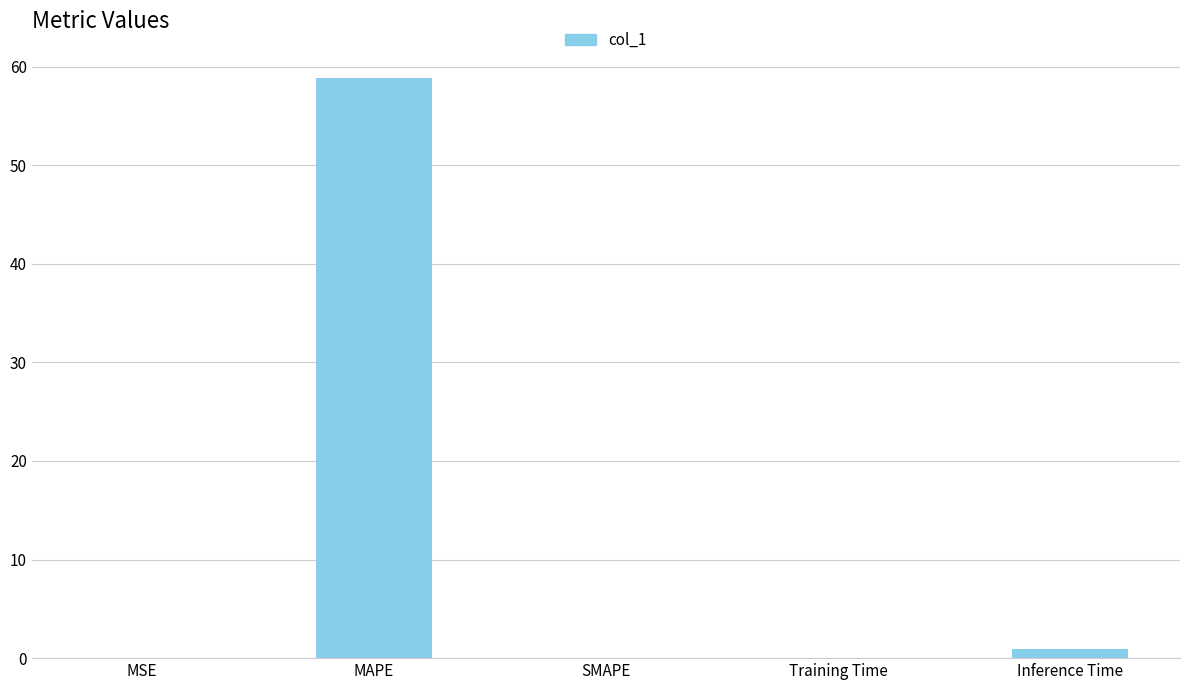

Between Inference Time and SMAPE, which is larger?

Inference Time